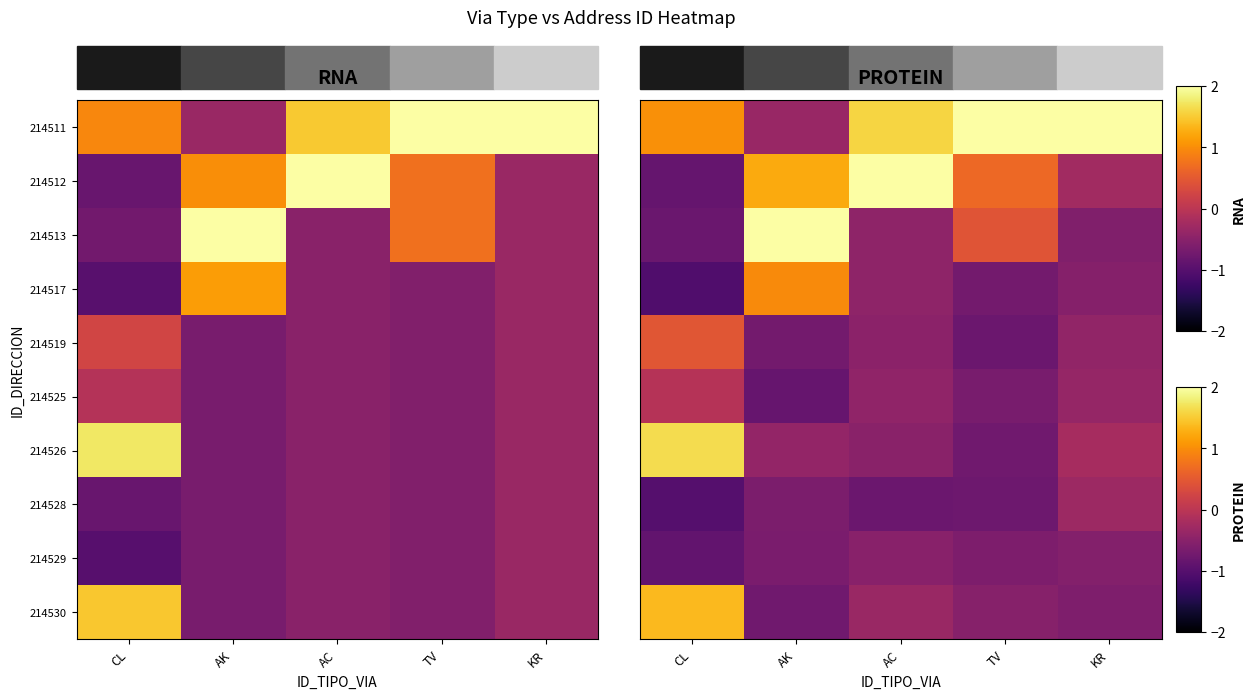

At how many categories does at least one series exceed 0?

5